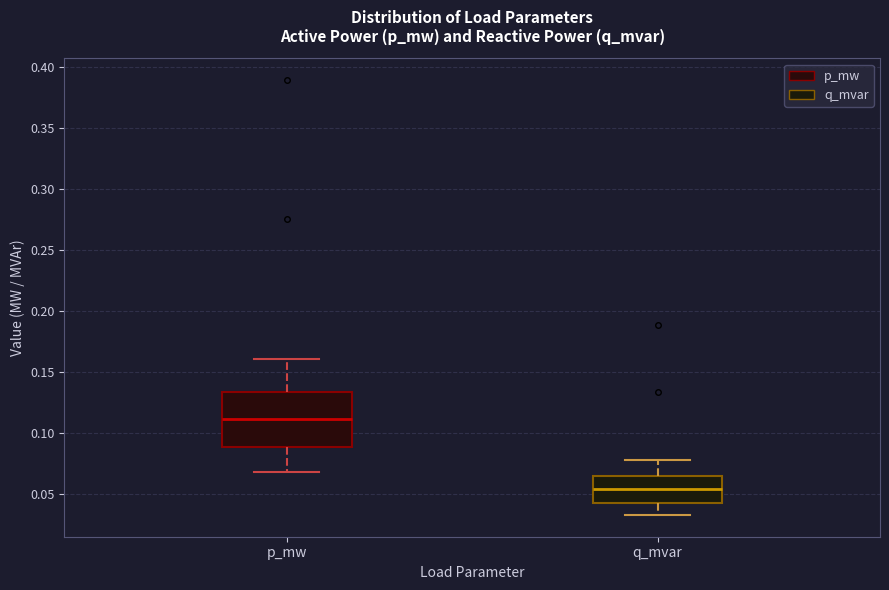

Which box's median line is the lowest?

q_mvar